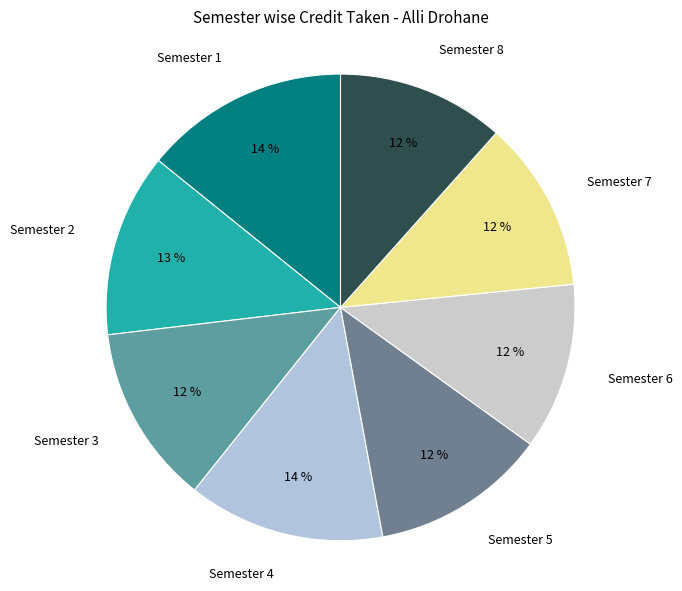

To the nearest percent, what is the average slice percentage?

12%